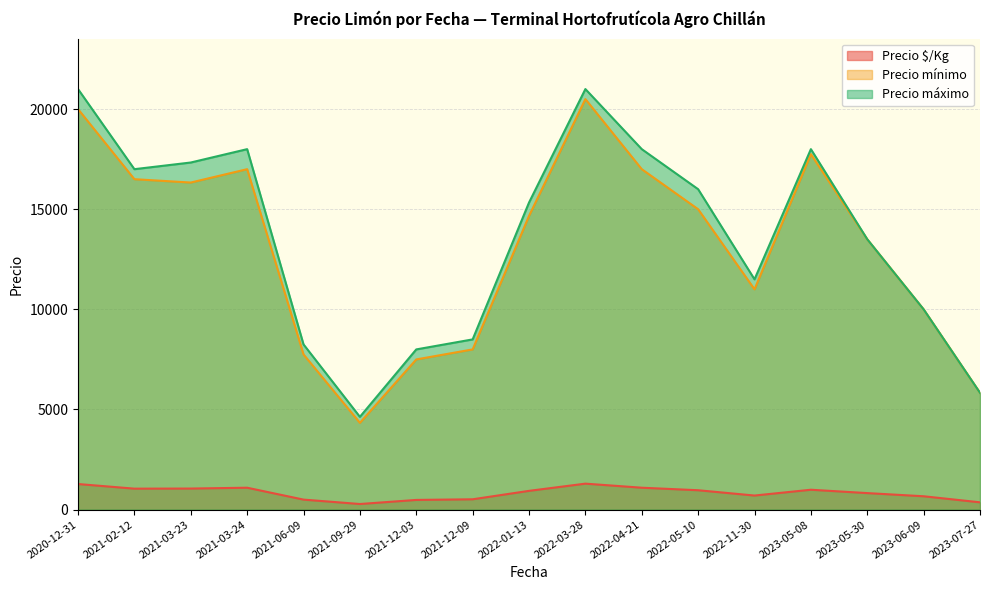

What is the spread (max minus min) of values at 2022-03-28?

19703